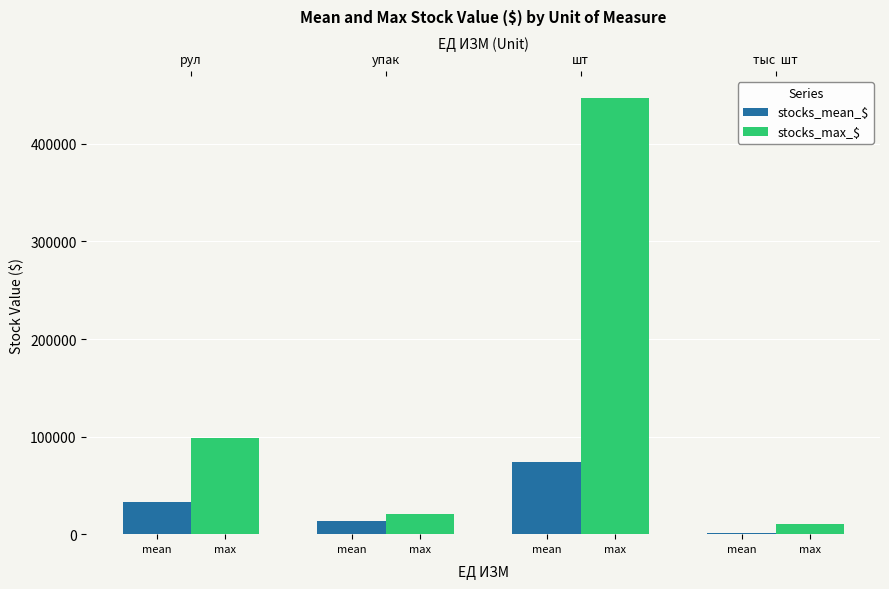

True or false: stocks_mean_$ has a value of 1028.7 at max.

True